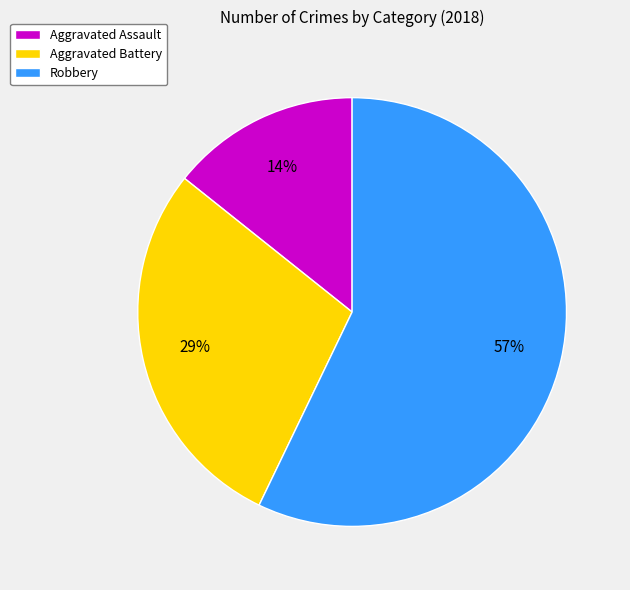

Combined, do Aggravated Battery and Robbery account for over 50%?

Yes